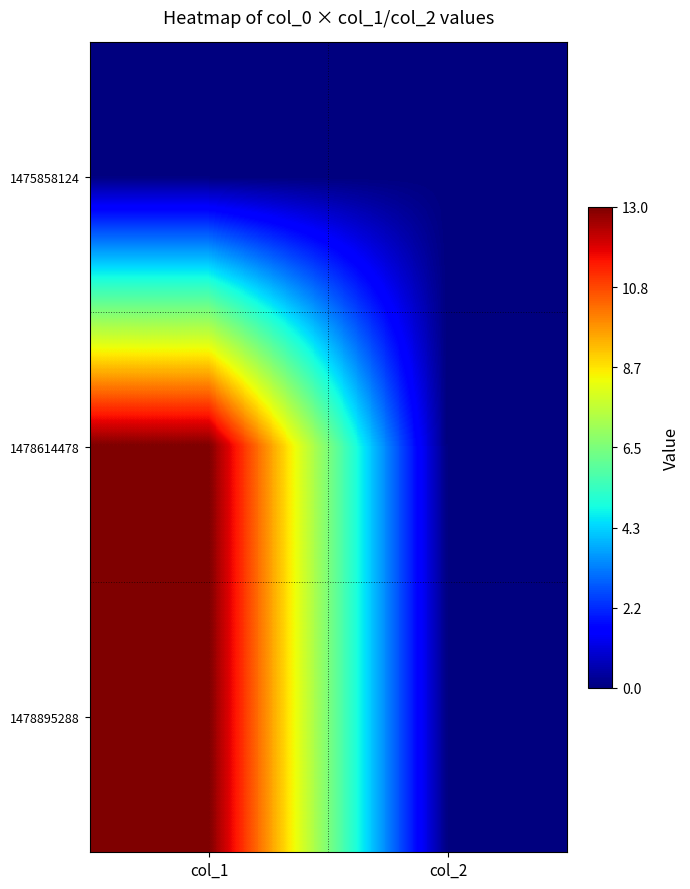

Which label corresponds to the largest value in the chart?

col_1